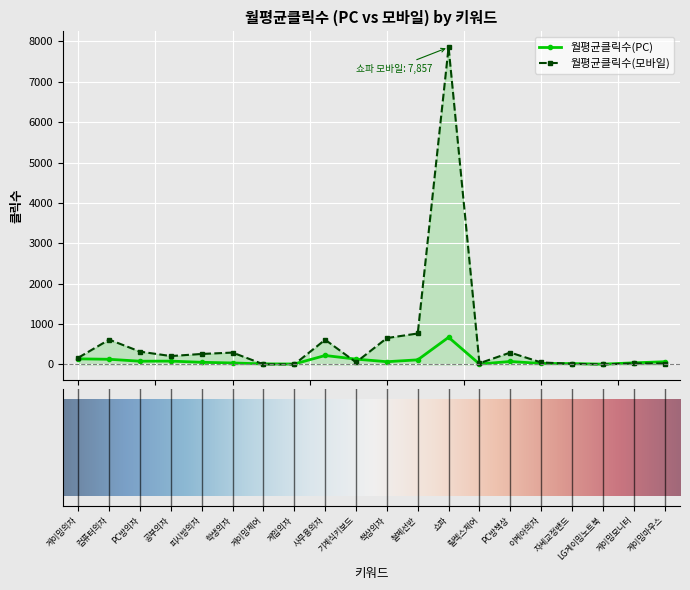

True or false: 월평균클릭수(모바일) has more than 2 points higher than both neighbors.

True